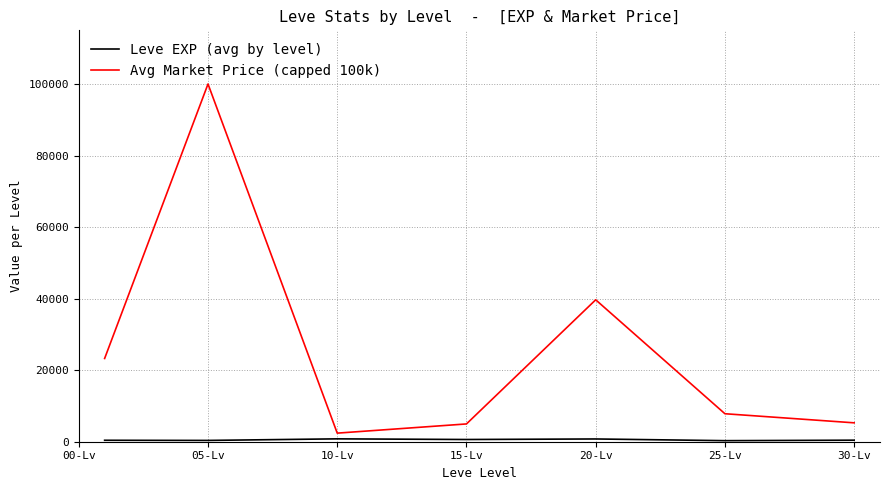

Which series has the largest total across all categories?

Avg Market Price (capped 100k)